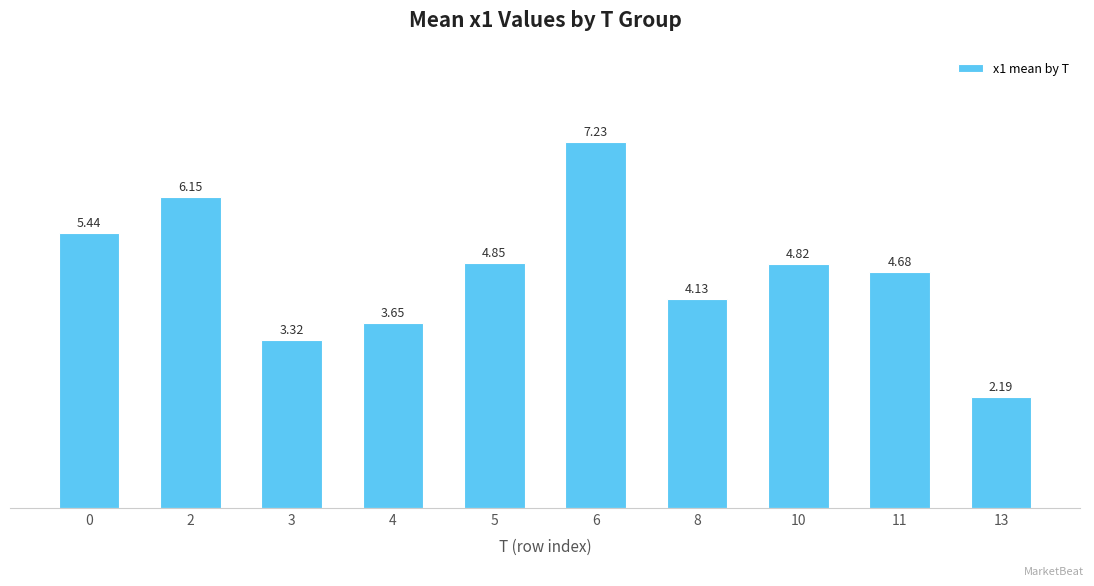

How many bars are there in total?

10